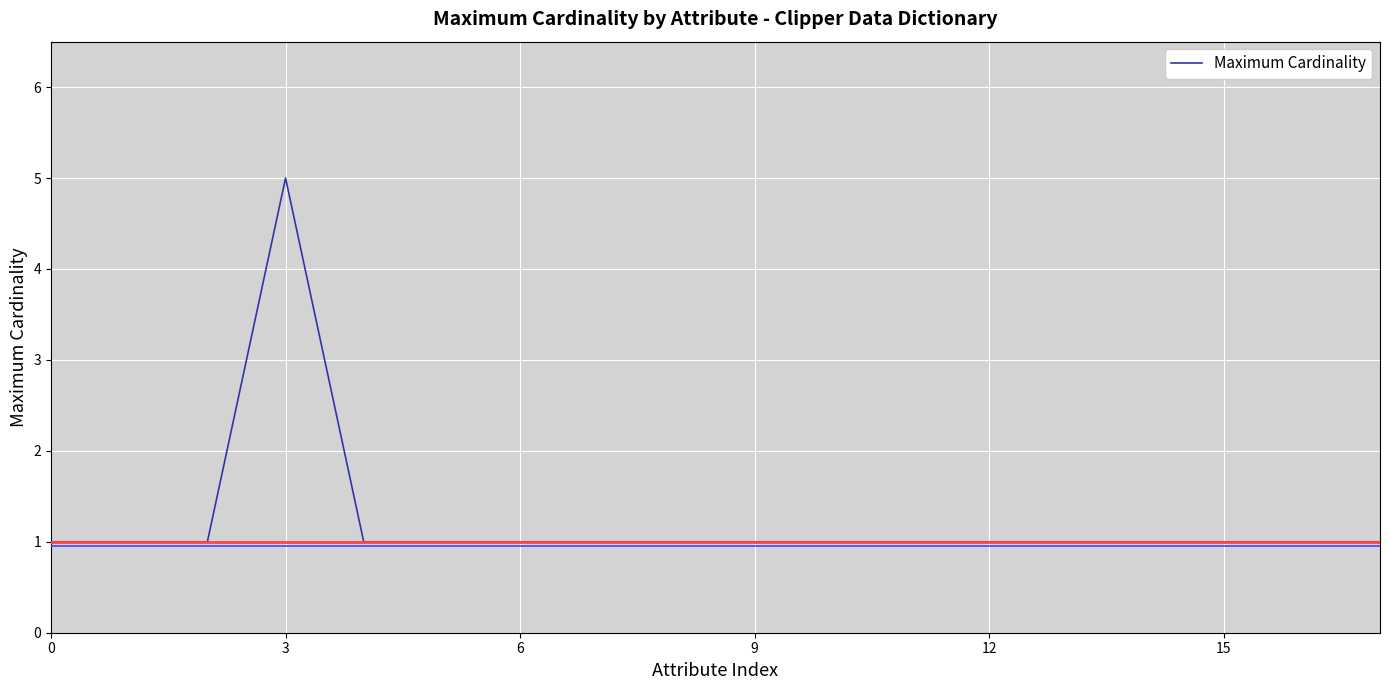

How many values are between 1 and 2?

17